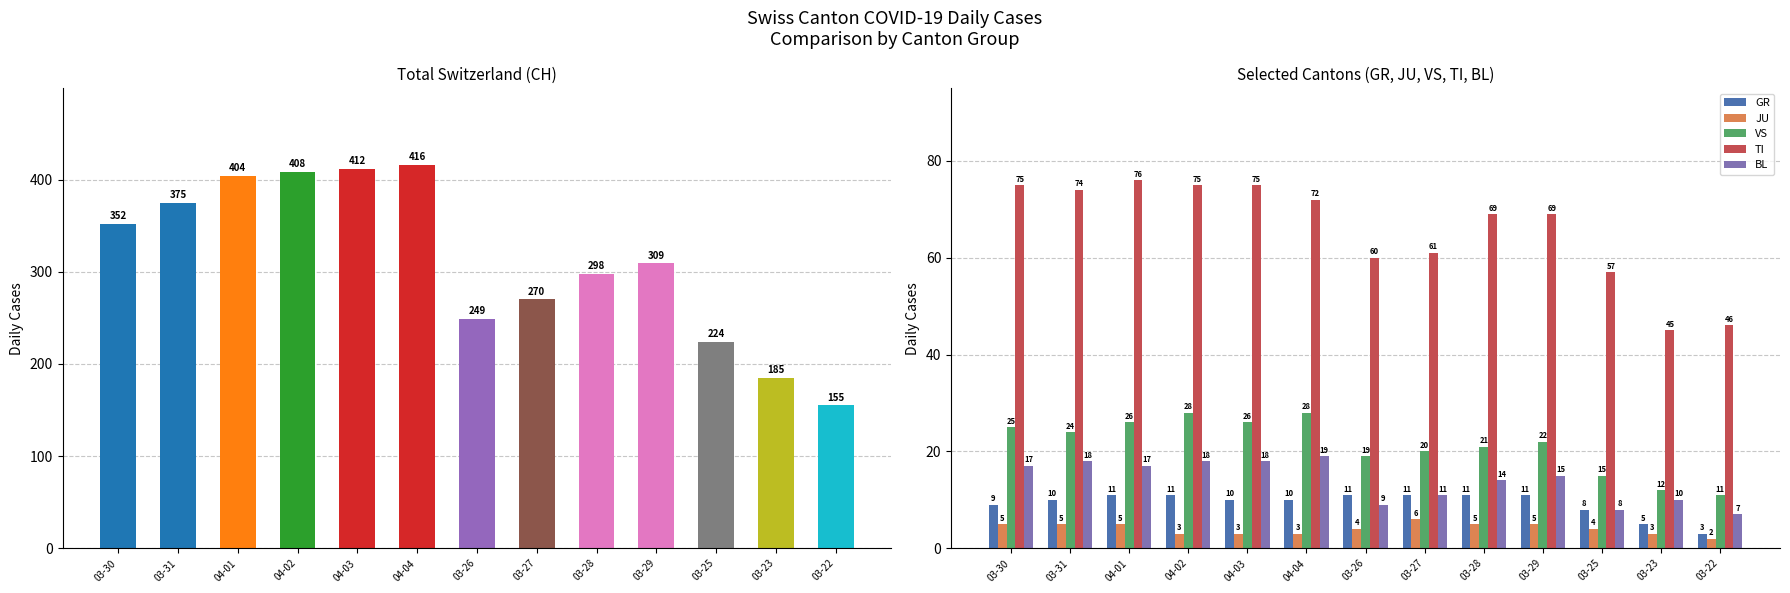

What is the sum of the TI values at 04-01 and 03-26?

136